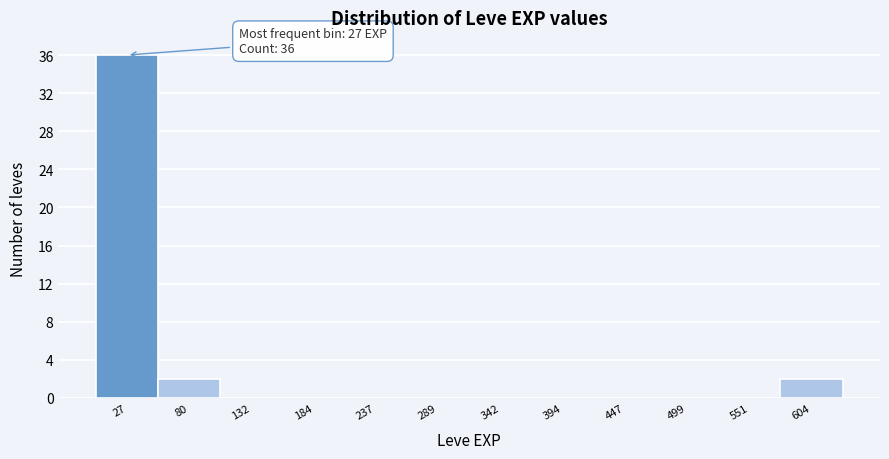

Over which range of the x-axis is the bar tallest?

0 to 50